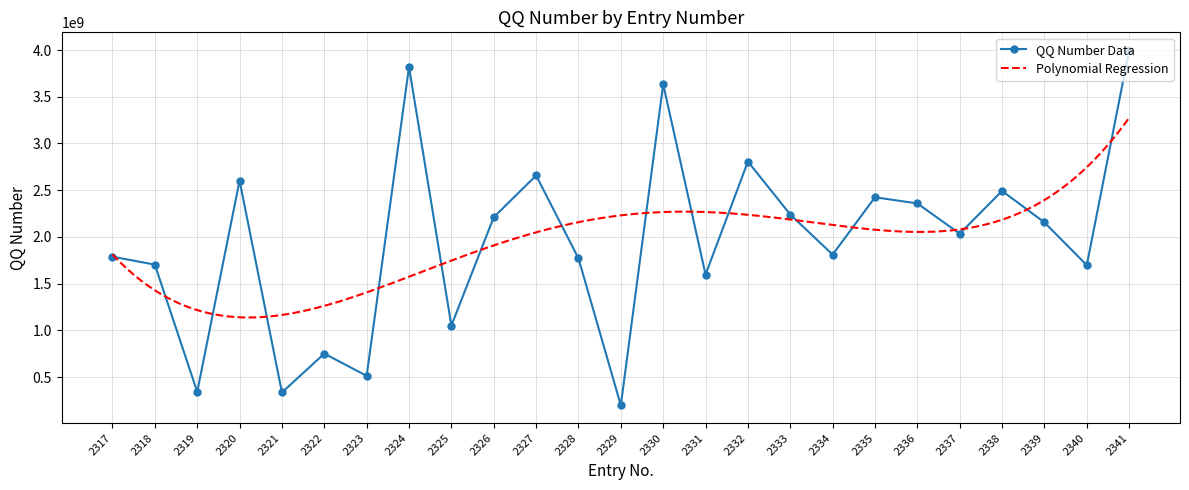

The value at 2325 is 1440750508. True or false?

False